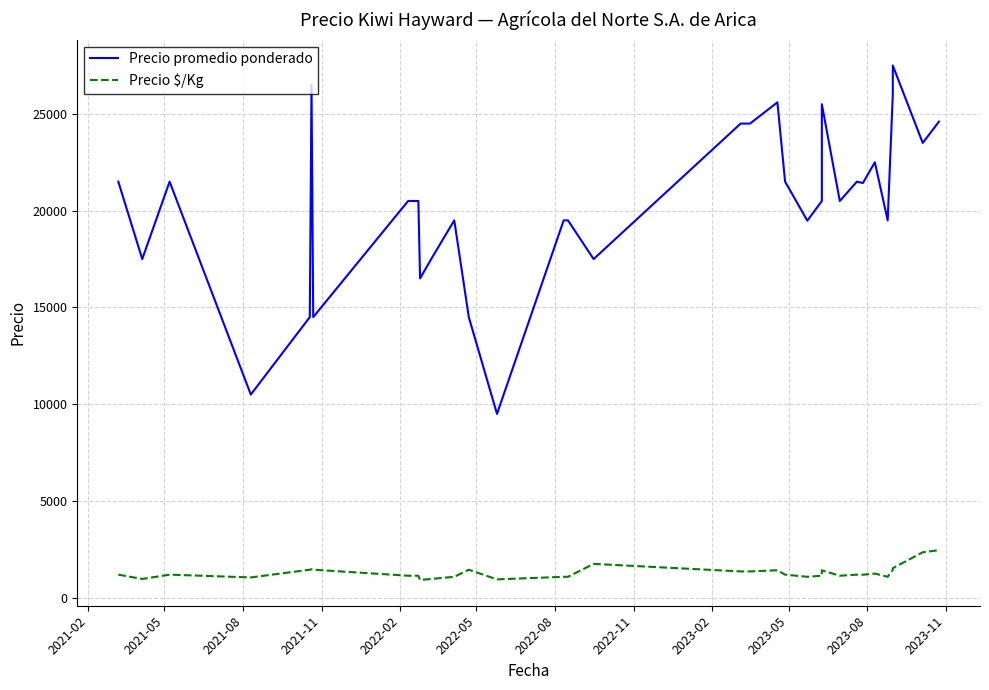

True or false: Precio $/Kg has more than 2 points higher than both neighbors.

True